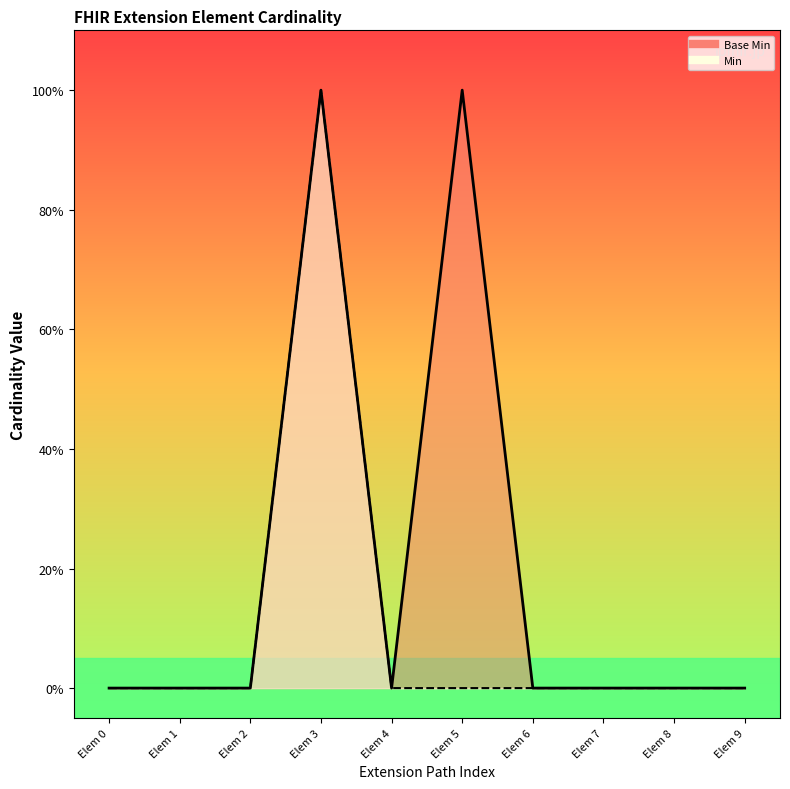

How many data points are above 0?

2